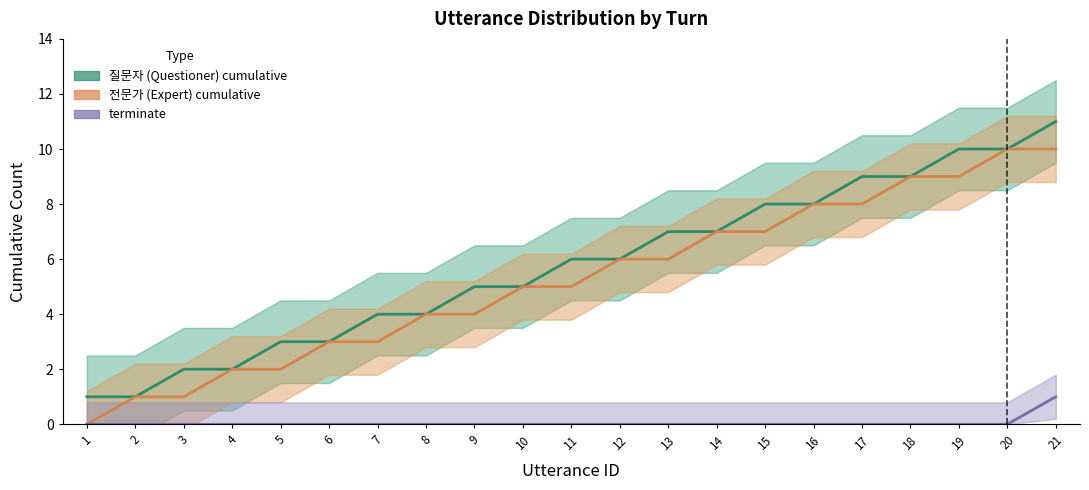

What is the highest value of the terminate series?

1